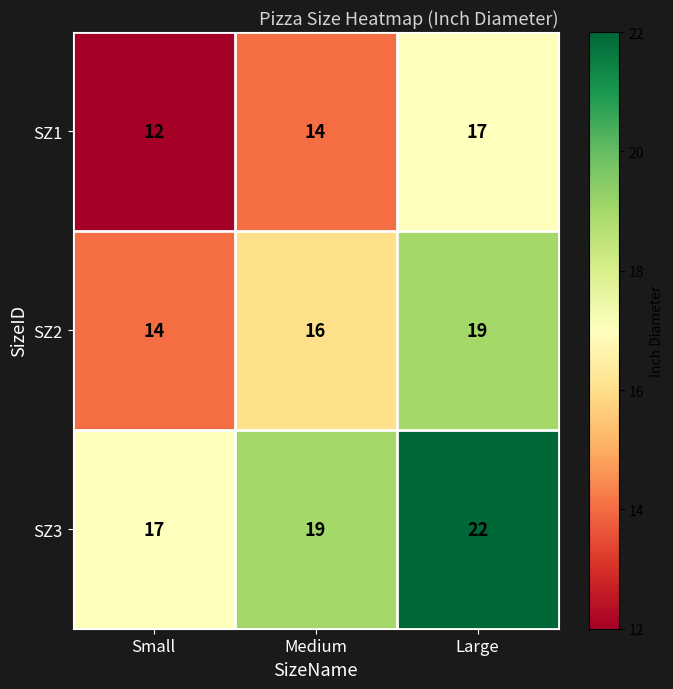

Rank the series by their average value, from highest to lowest.

SZ3, SZ2, SZ1